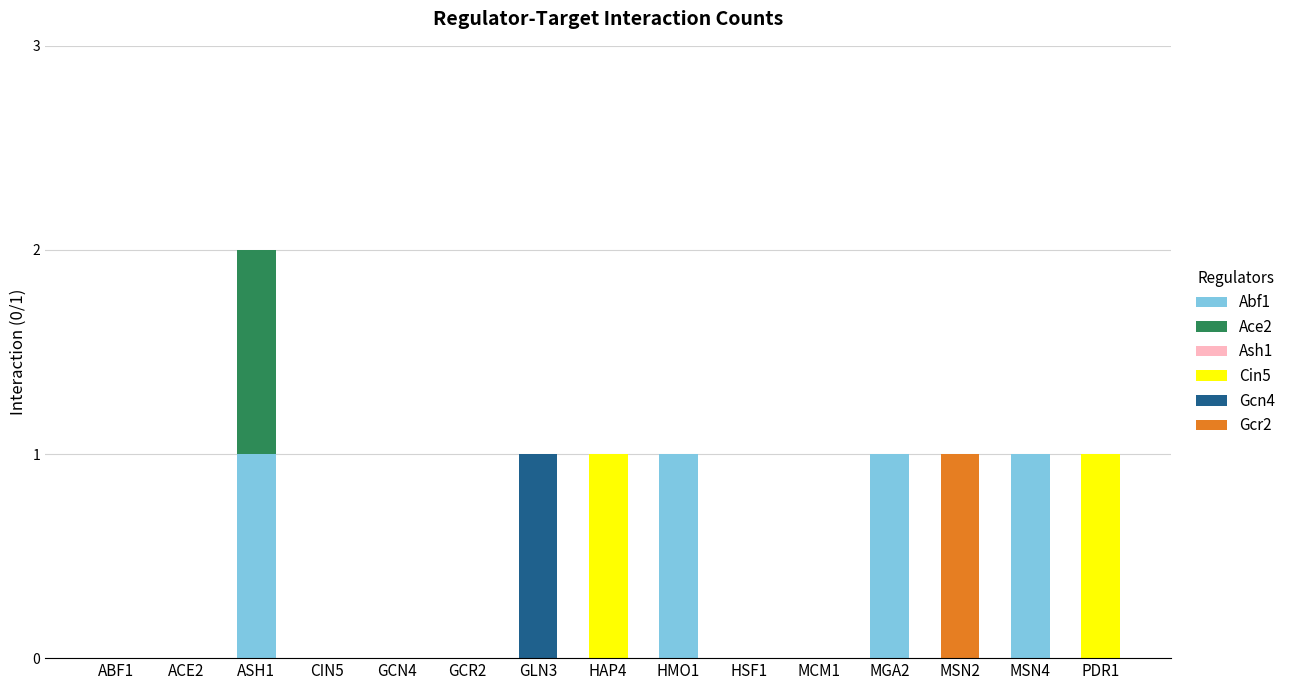

At which category is the sum across all series the highest?

ASH1